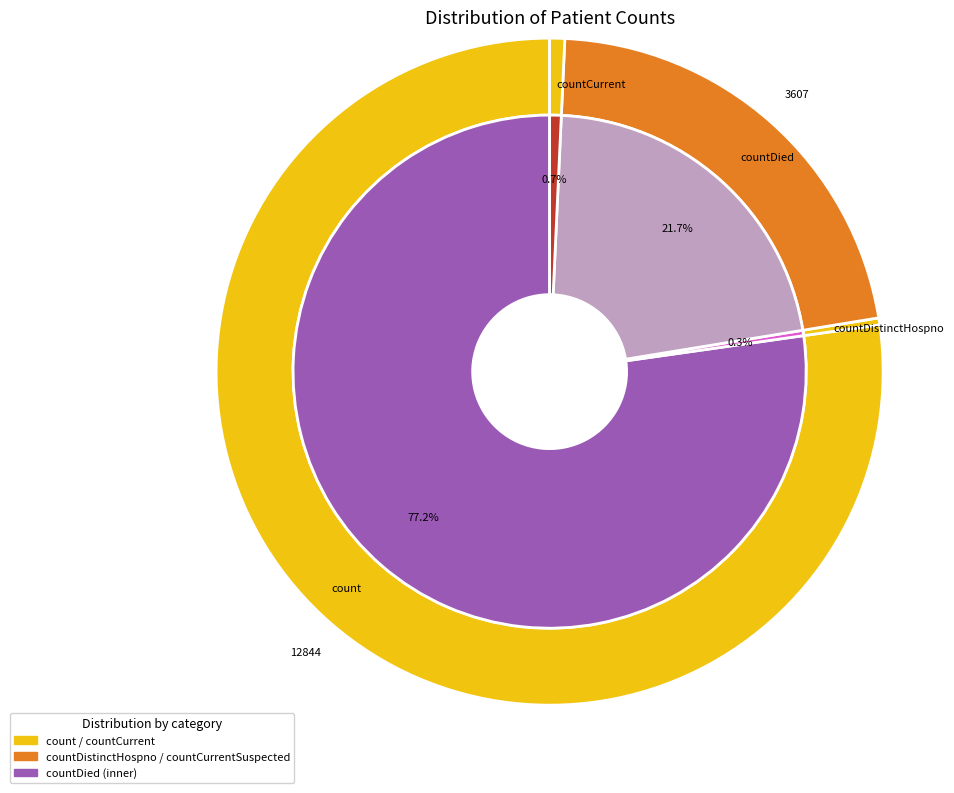

What is the largest slice in the pie chart?

count